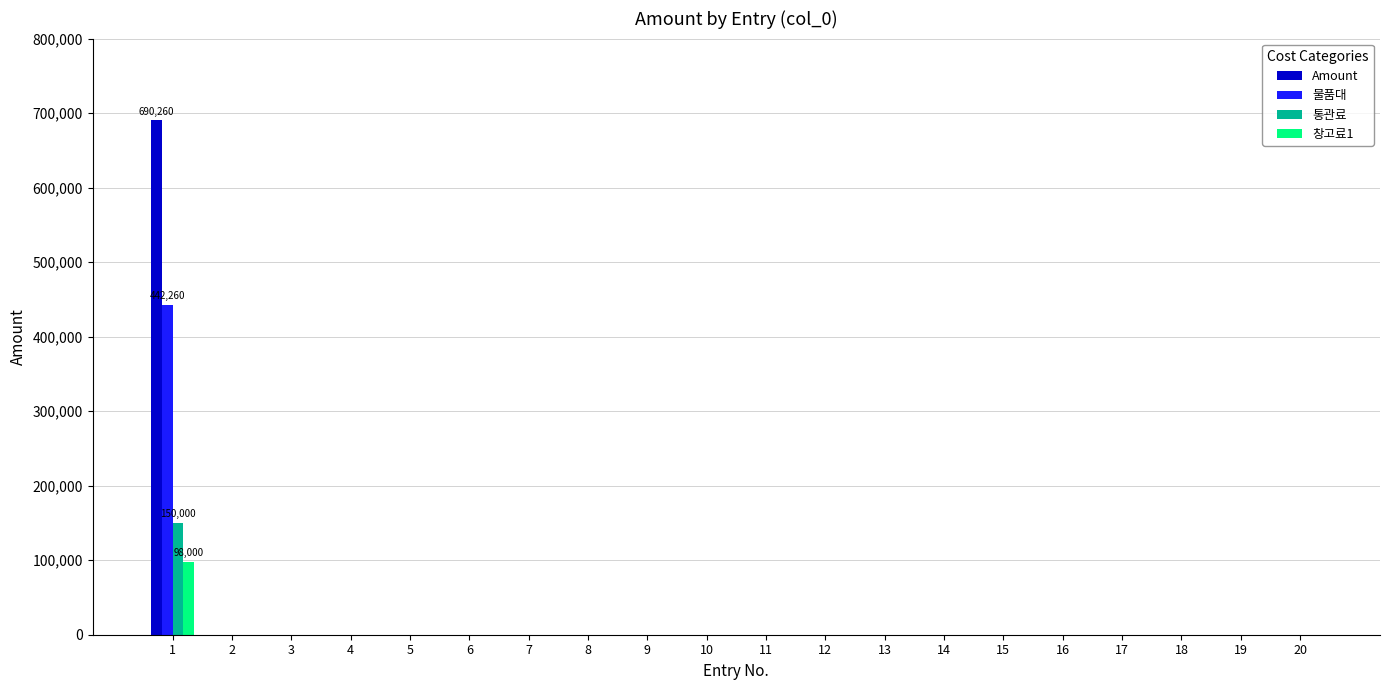

How many data points in 통관료 are above 0?

1